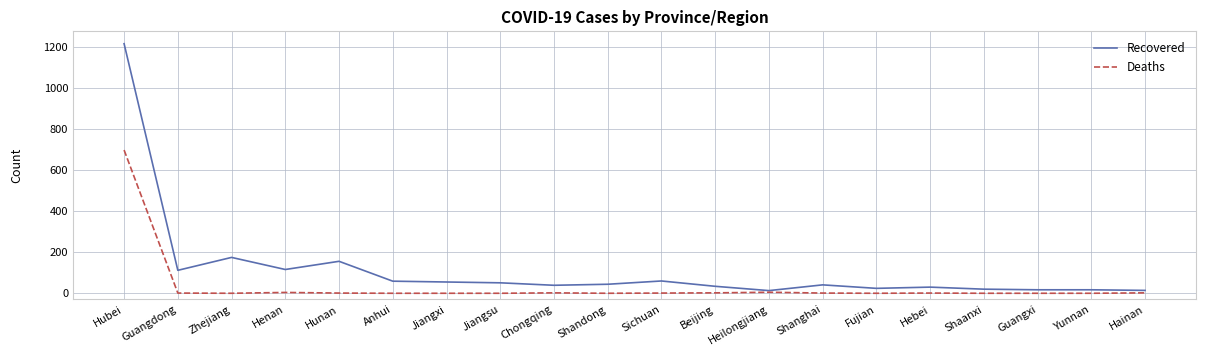

At how many categories does at least one series exceed 865?

1